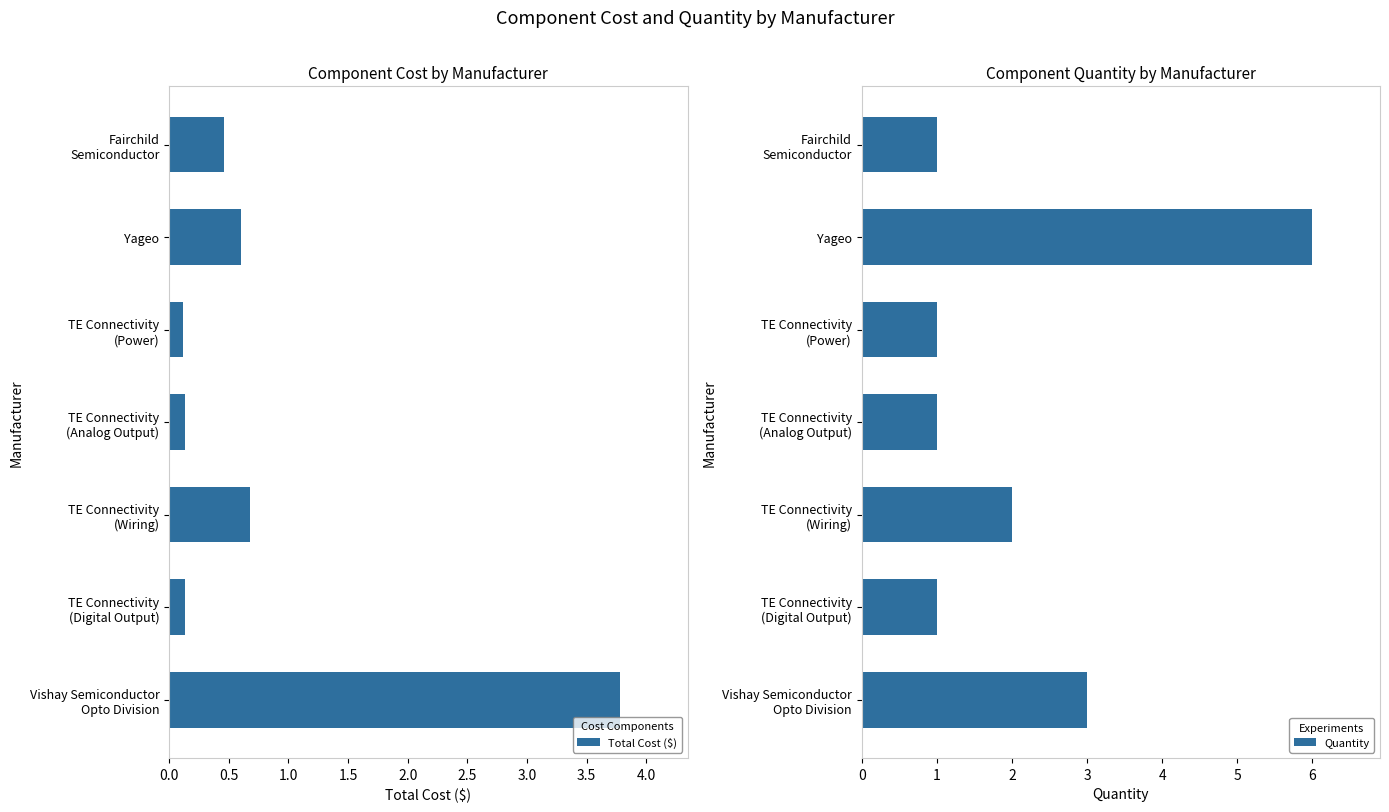

Which series has the largest total across all categories?

Quantity